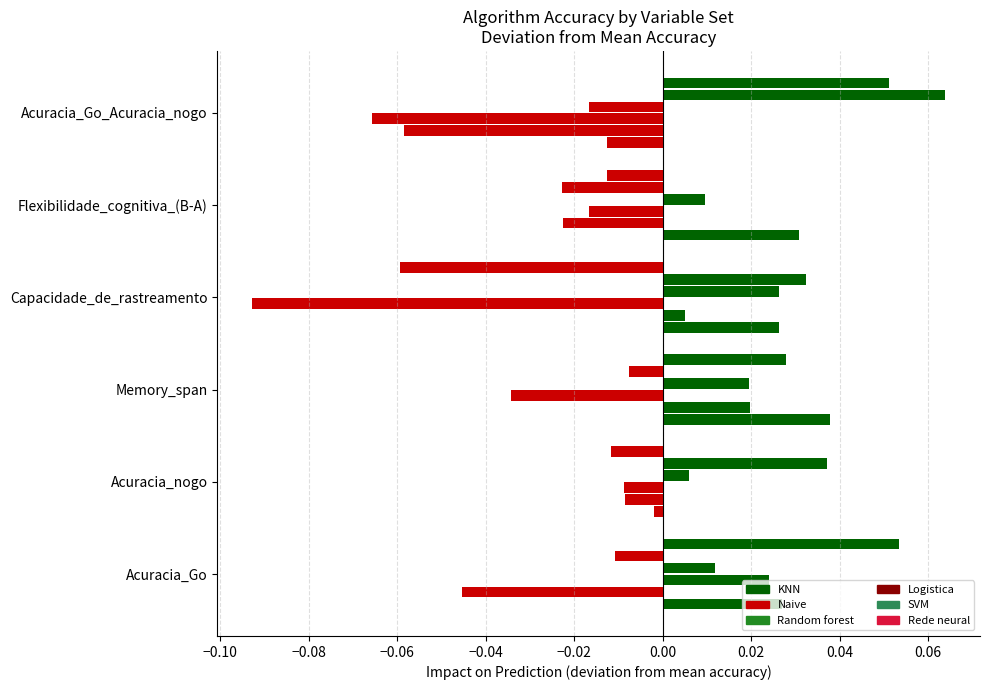

How many values in KNN are below zero?

2